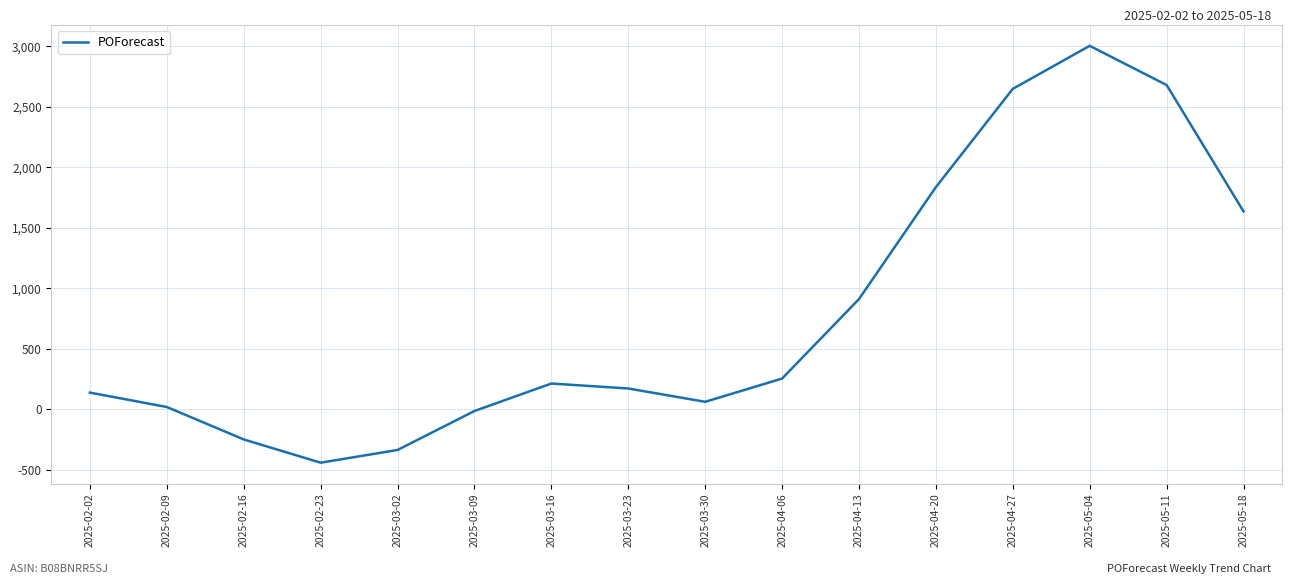

Reading left to right, what are all the values shown in this chart?

2025-02-02=139	2025-02-09=20	2025-02-16=-248	2025-02-23=-440	2025-03-02=-335	2025-03-09=-13	2025-03-16=214	2025-03-23=173	2025-03-30=63	2025-04-06=255	2025-04-13=912	2025-04-20=1837	2025-04-27=2649	2025-05-04=3004	2025-05-11=2680	2025-05-18=1636